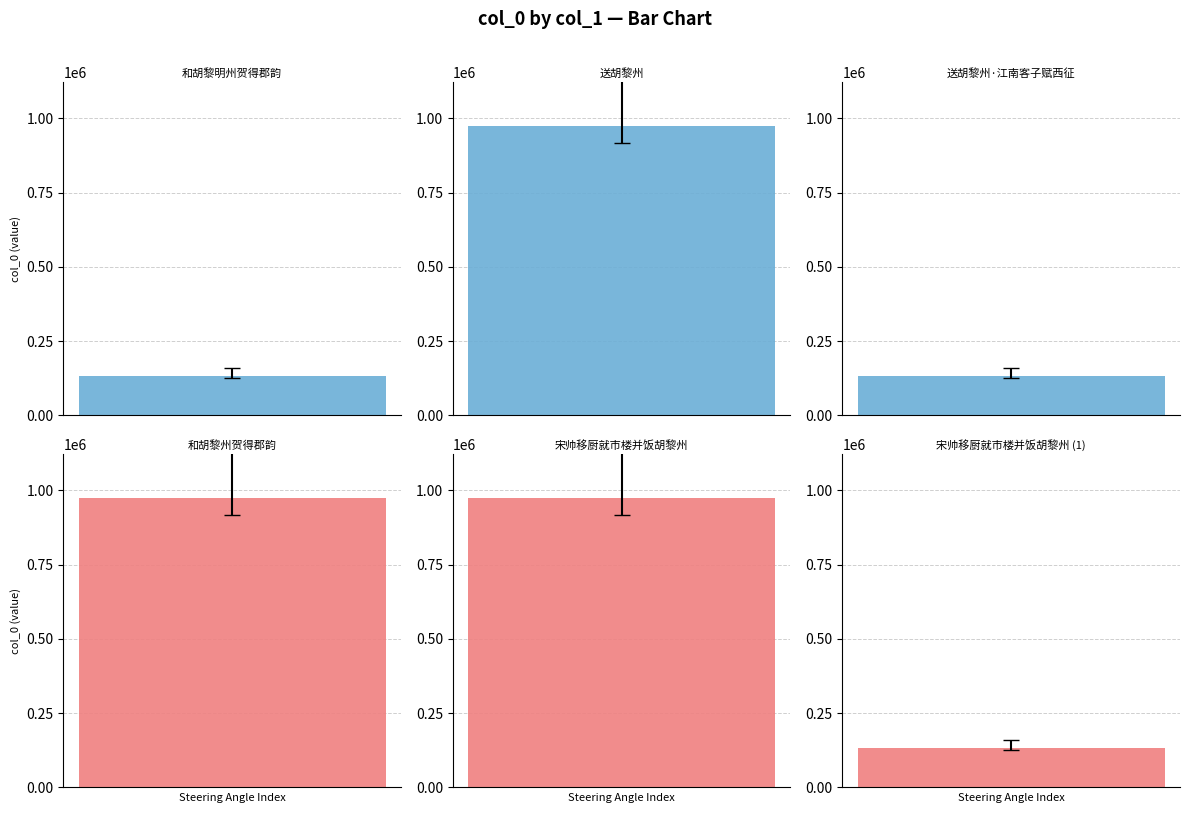

Rank the categories by value from highest to lowest.

送胡黎州, 和胡黎州贺得郡韵, 宋帅移厨就市楼并饭胡黎州, 和胡黎明州贺得郡韵, 送胡黎州·江南客子赋西征, 宋帅移厨就市楼并饭胡黎州